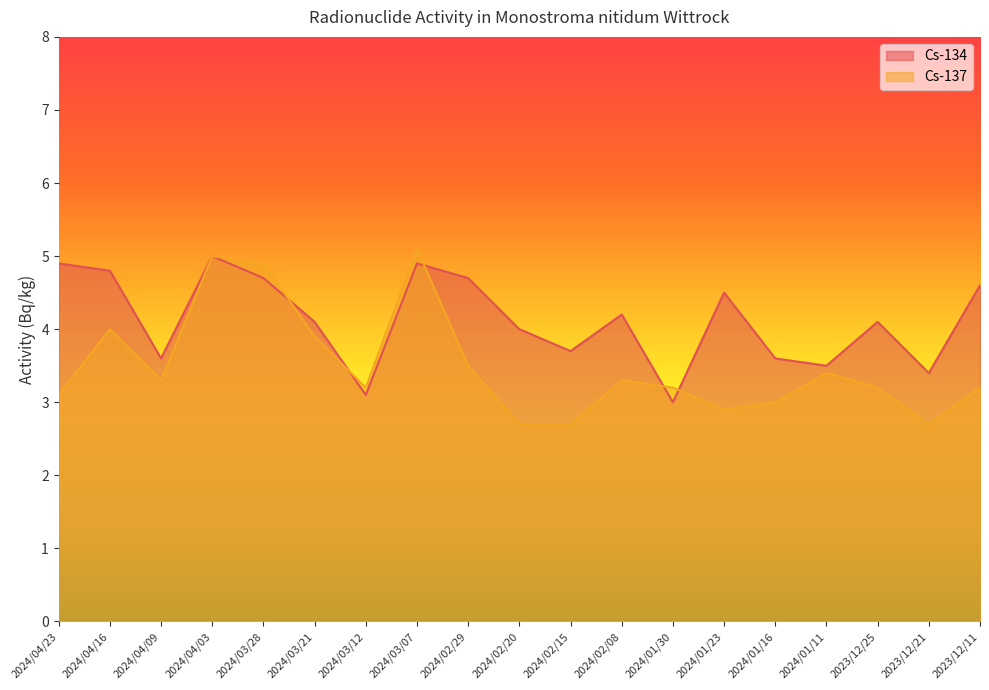

Which series has the largest total across all categories?

Cs-134